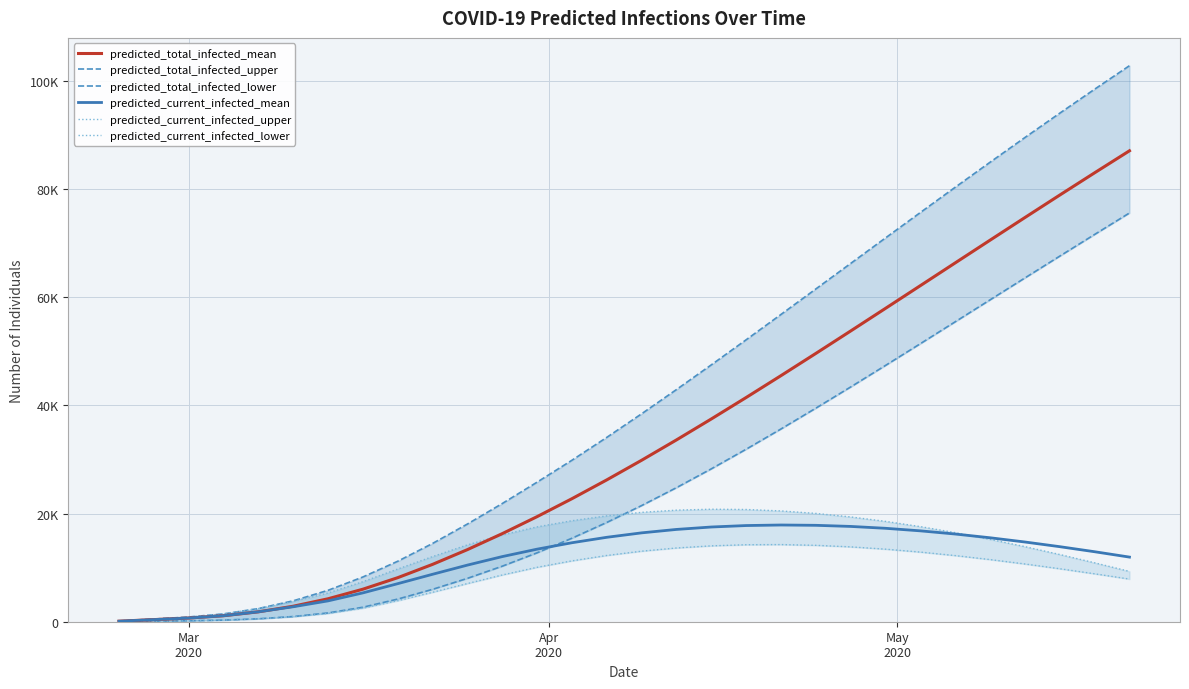

What are all the series names shown in the legend?

predicted_total_infected_mean, predicted_total_infected_upper, predicted_total_infected_lower, predicted_current_infected_mean, predicted_current_infected_upper, predicted_current_infected_lower